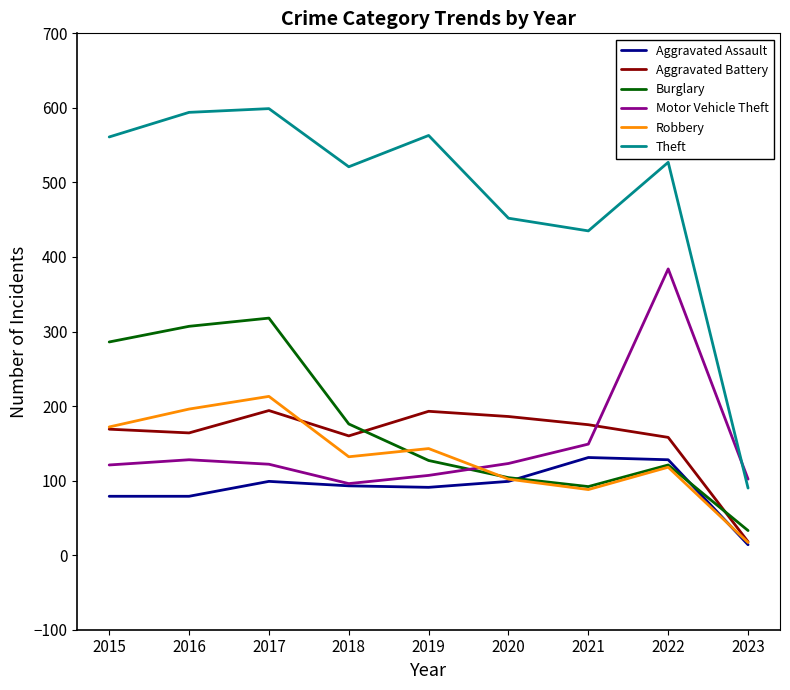

What is the lowest value of the Theft series?

90